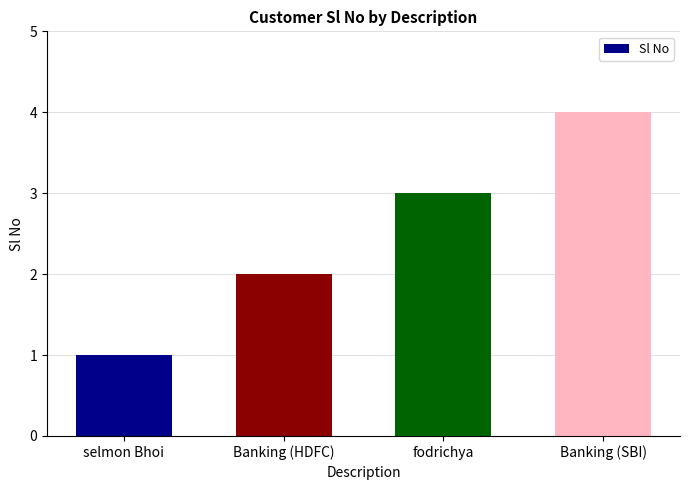

Are the bars grouped side by side (vs. stacked)?

No